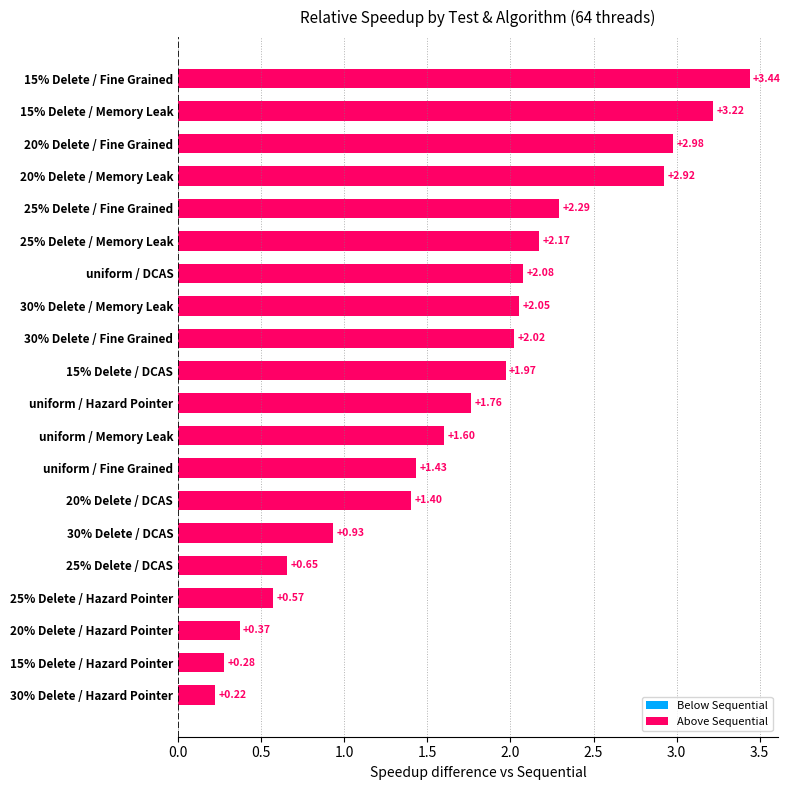

What is the change in value from 20% Delete / Fine Grained to 15% Delete / Memory Leak?

+0.2